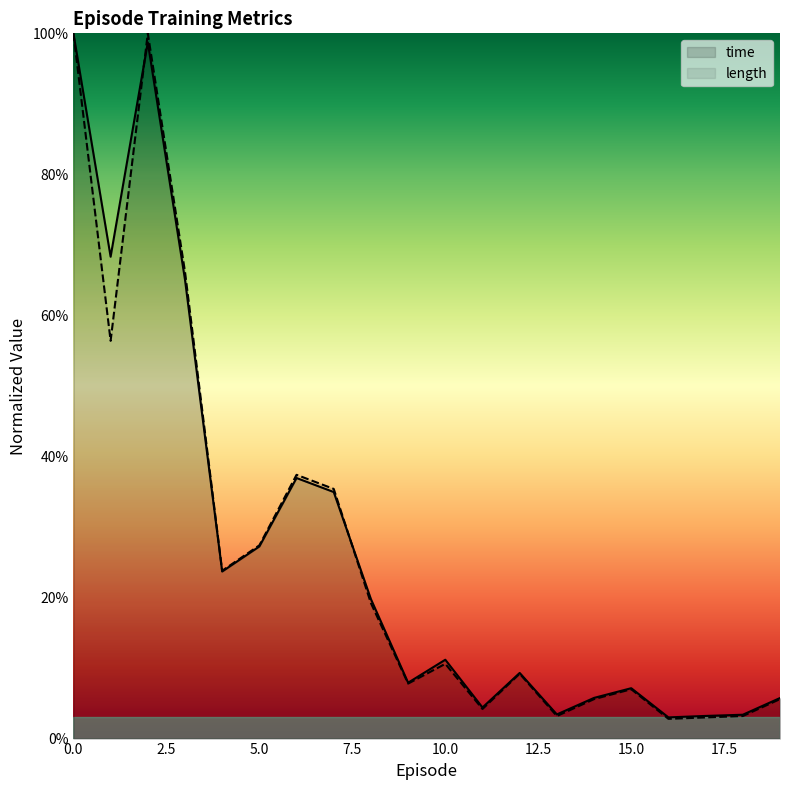

Reading right to left, extract all data points from this chart.

time: 0.1	0.0	0.0	0.0	0.1	0.1	0.0	0.1	0.0	0.1	0.1	0.2	0.3	0.4	0.3	0.2	0.7	1.0	0.7	1.0
length: 0.1	0.0	0.0	0.0	0.1	0.1	0.0	0.1	0.0	0.1	0.1	0.2	0.4	0.4	0.3	0.2	0.7	1.0	0.6	1.0